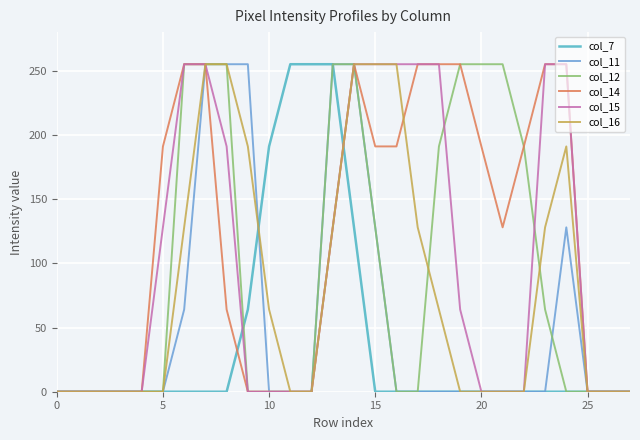

Which series has the largest total across all categories?

col_14